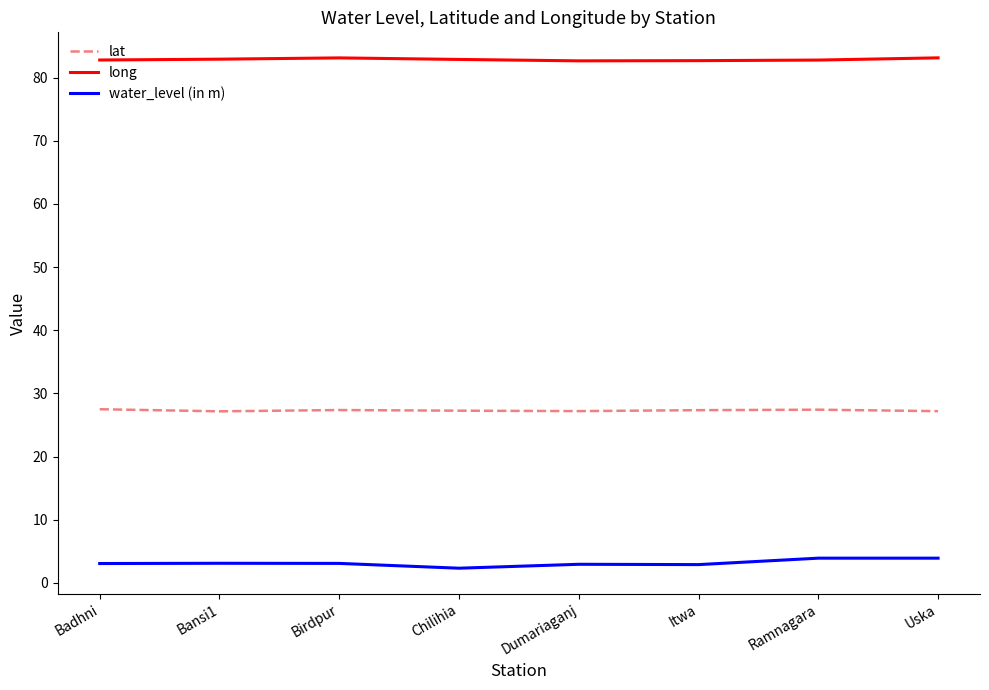

What is the difference between the long values at Chilihia and Badhni?

0.1